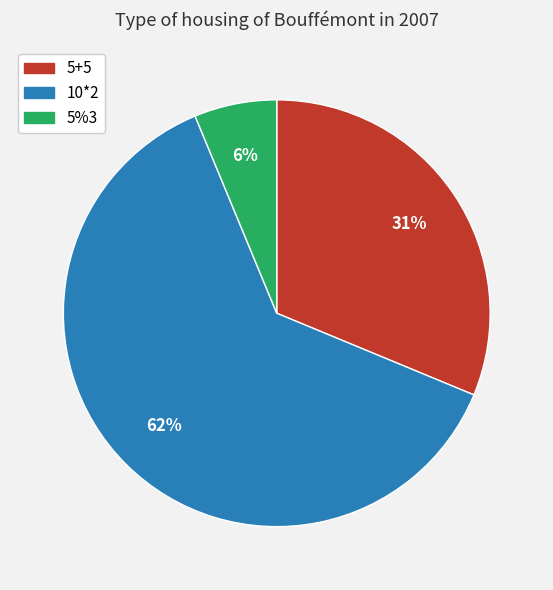

Which has a higher value, 5%3 or 5+5?

5+5